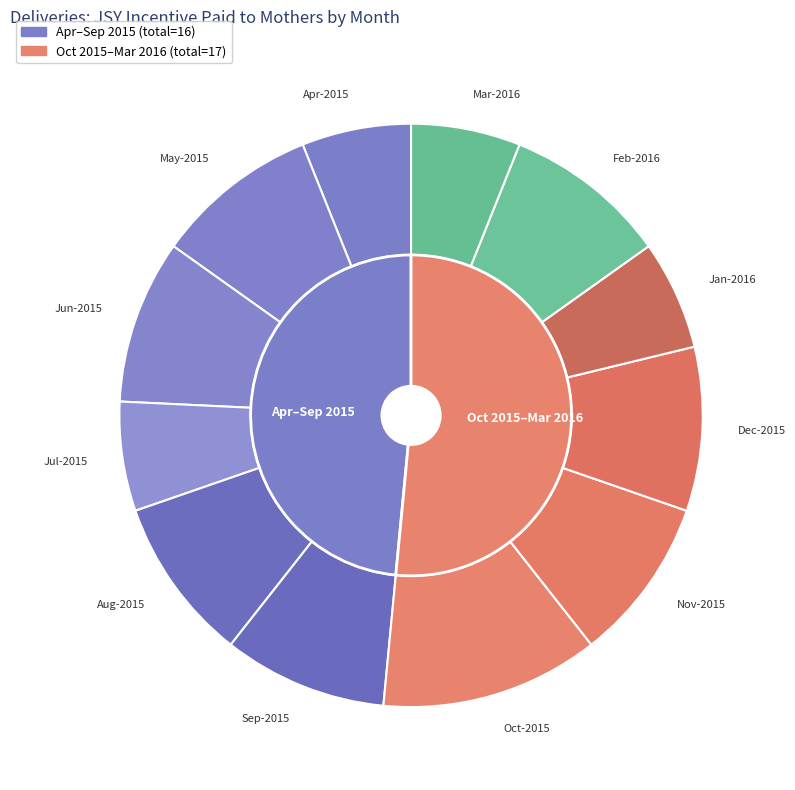

How much of the chart is everything except Oct-2015?

87.9%